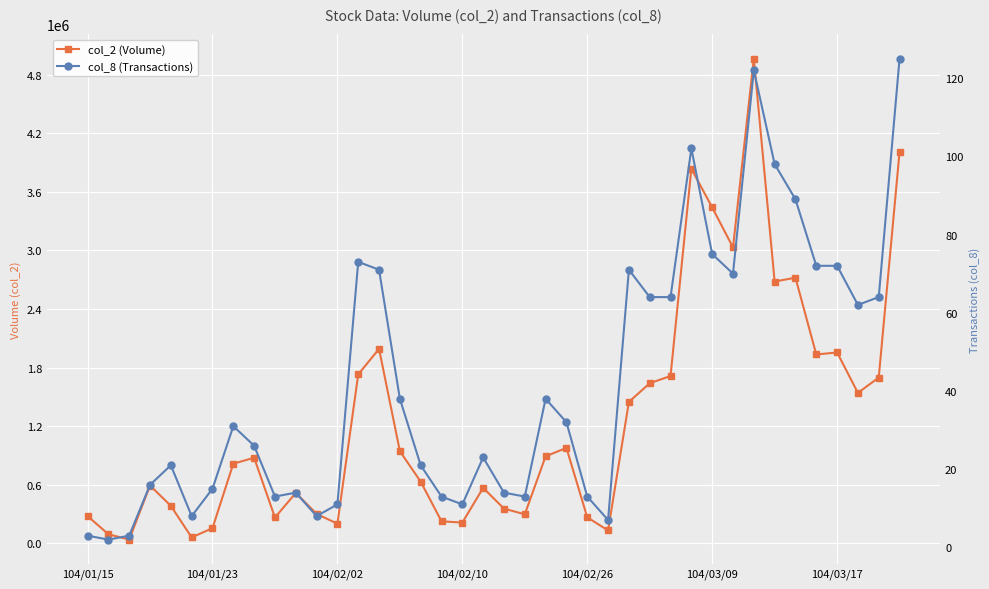

Is this an area chart (filled region under the line)?

No